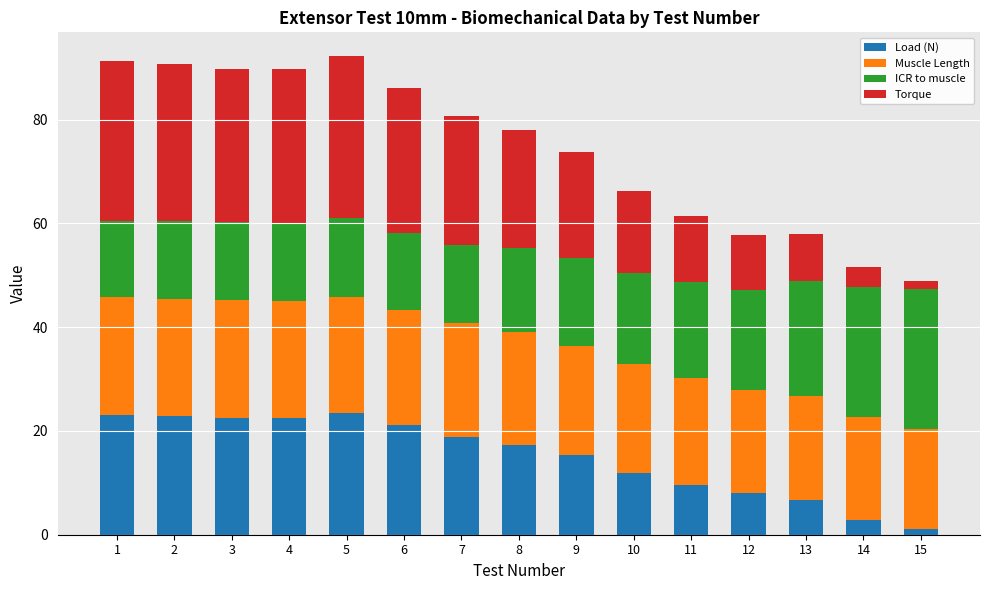

What is the maximum value for Load (N)?

23.4